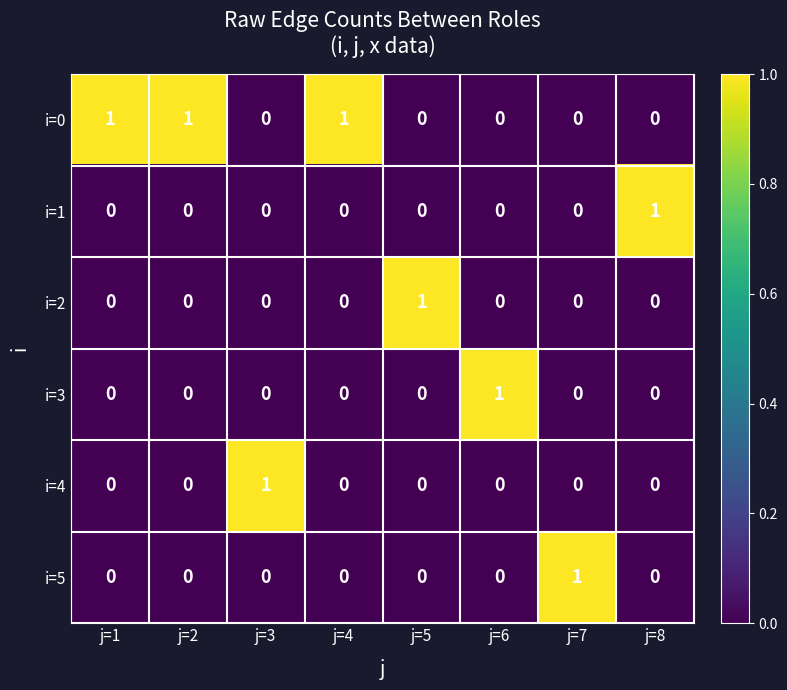

How many i=3 values are between 0 and 1?

8